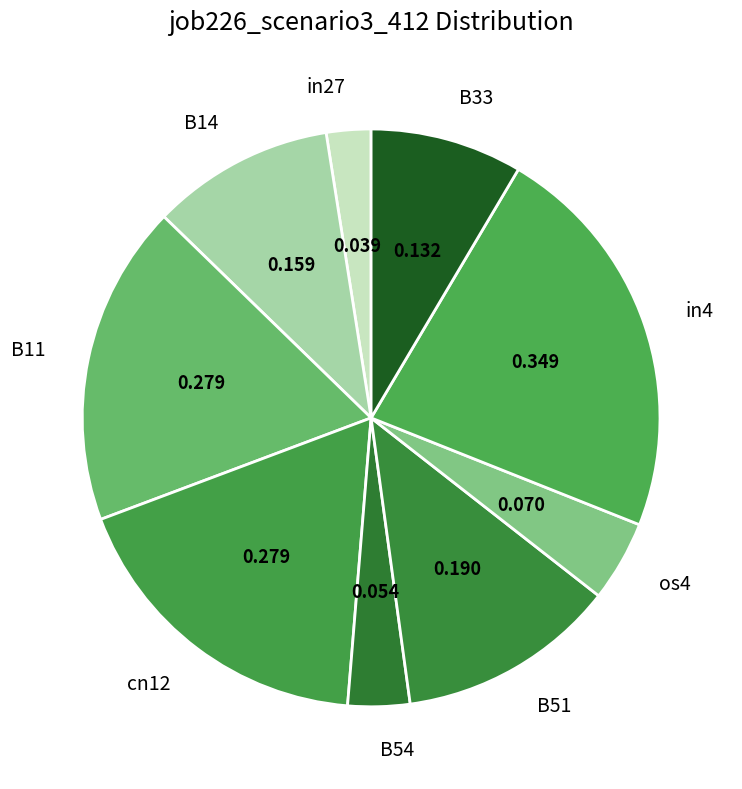

Combined, do in27 and B54 account for over 50%?

No